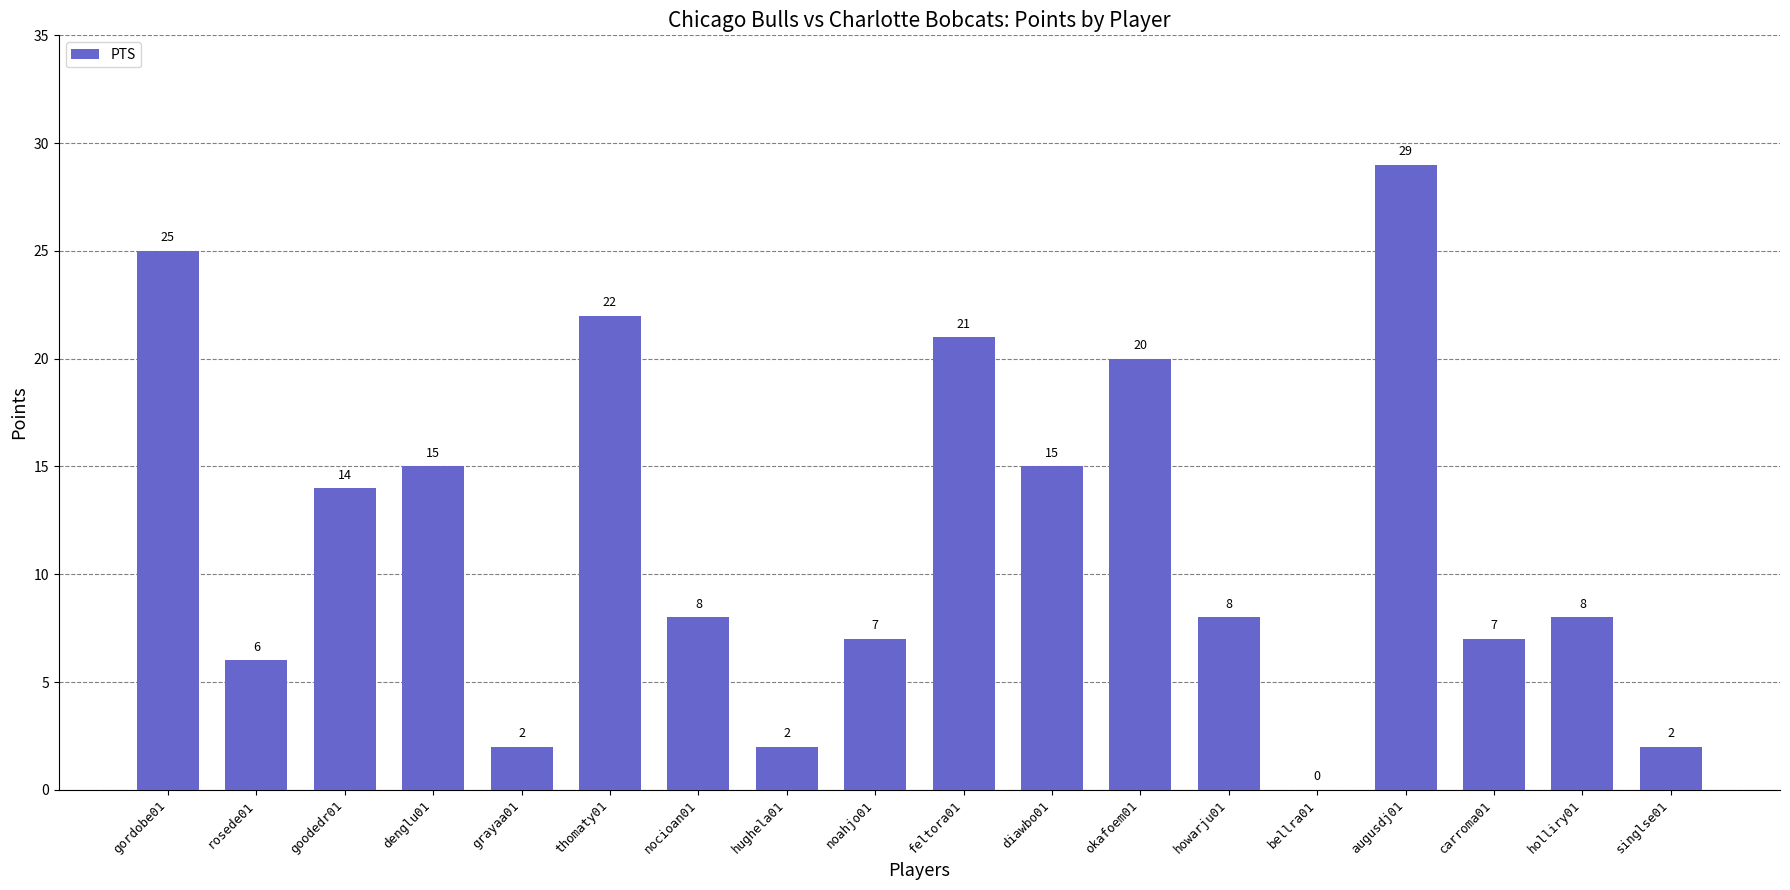

Does the chart contain stacked bars?

No